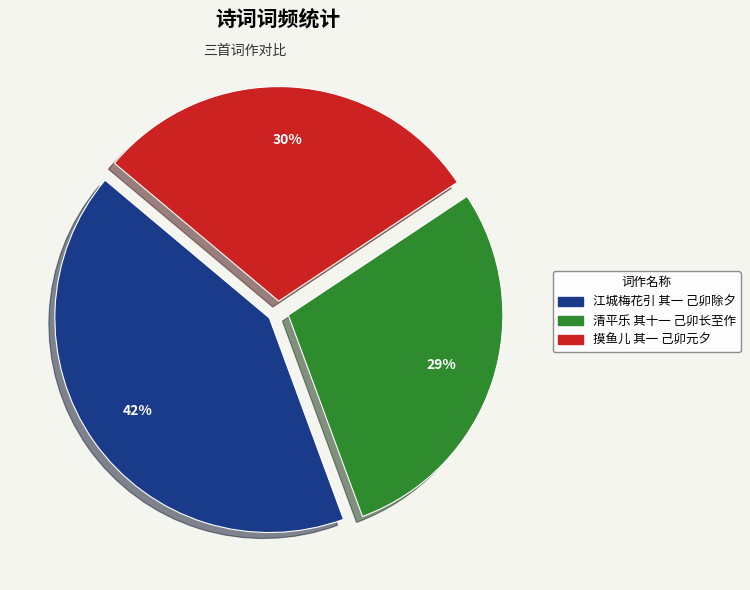

Does 摸鱼儿 其一 己卯元夕 represent more than half of the total?

No